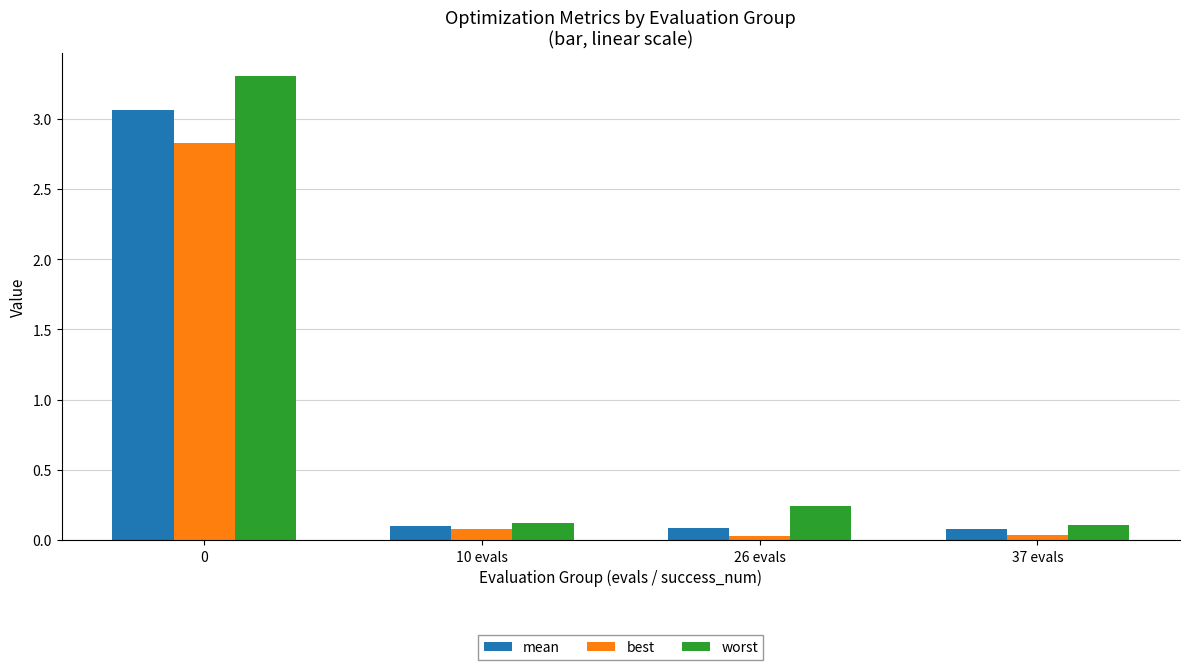

The worst series shows 0.4 at 26 evals. True or false?

False